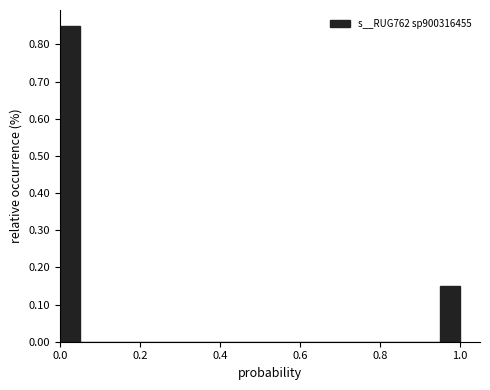

Read against the x-axis, roughly where is the centre of the tallest bar?

0.02